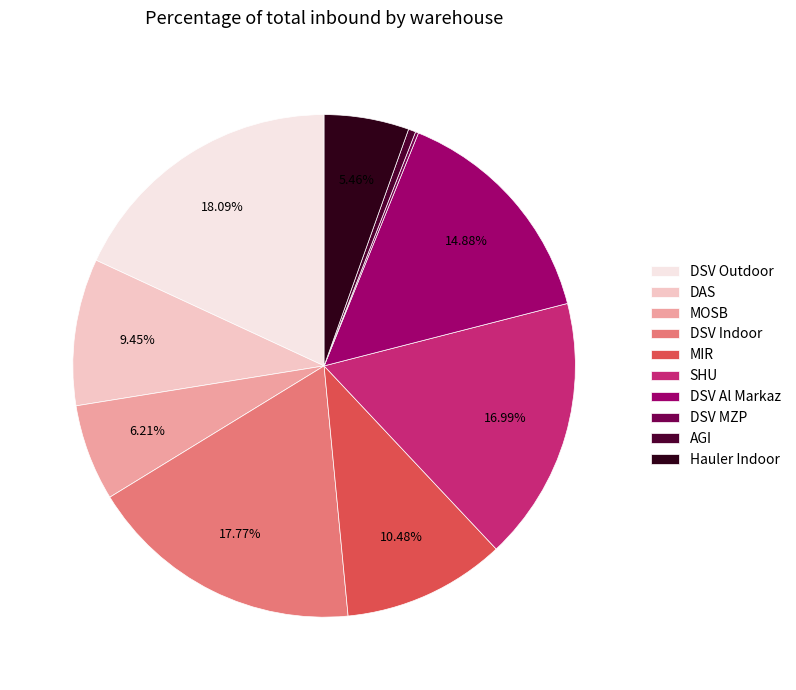

Between SHU and DSV Outdoor, which is larger?

DSV Outdoor